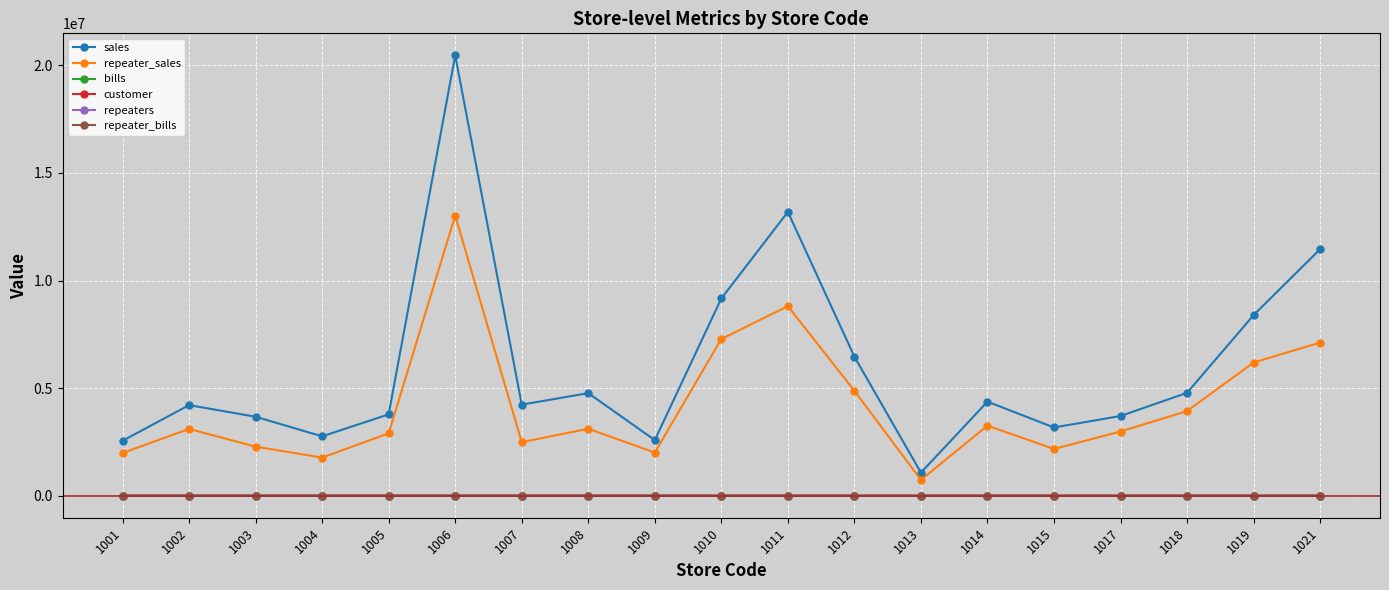

What is the total value across all series at 1019?

14587901.9